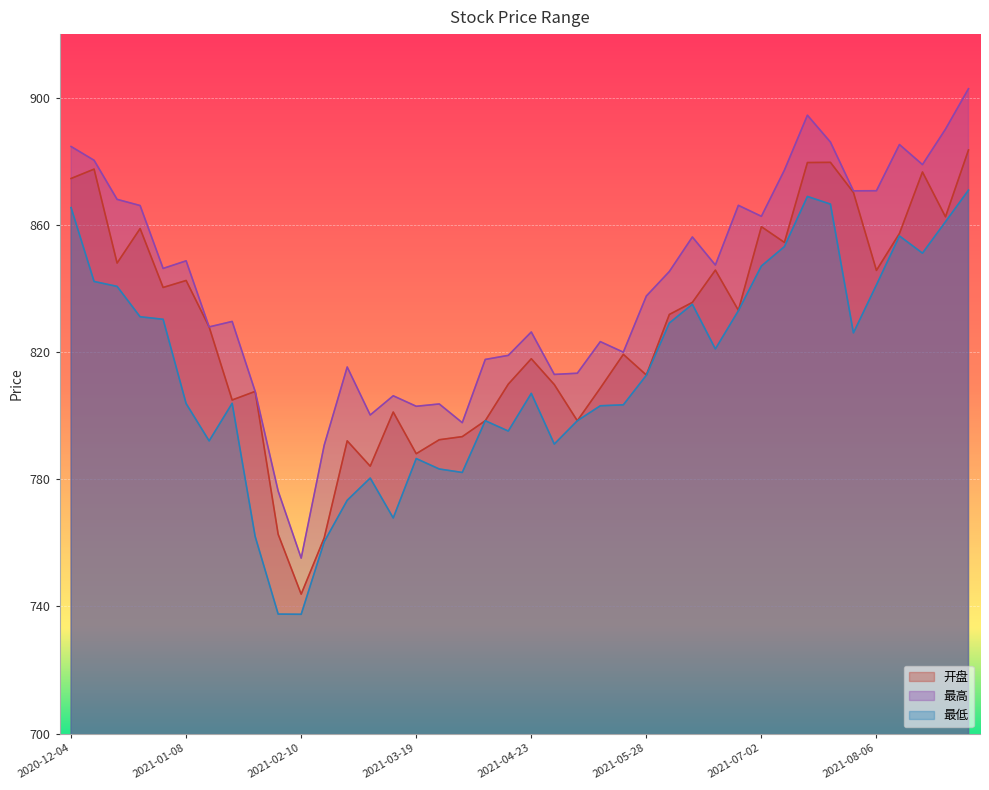

At which label does 开盘 reach its minimum?

2021-02-10